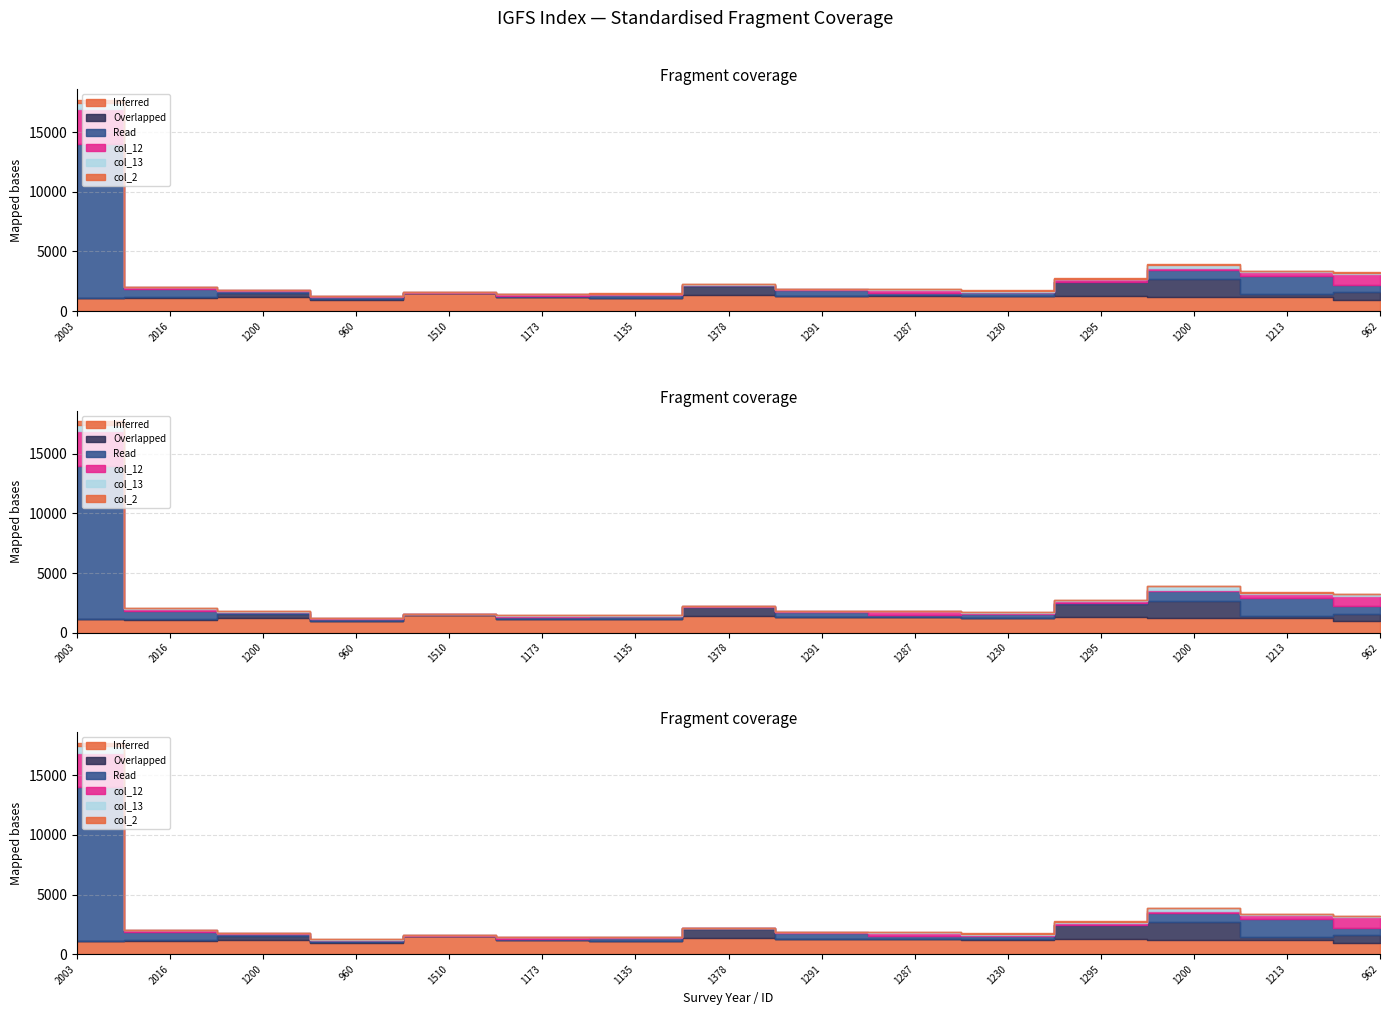

What is the average value of the Overlapped series?

313.0